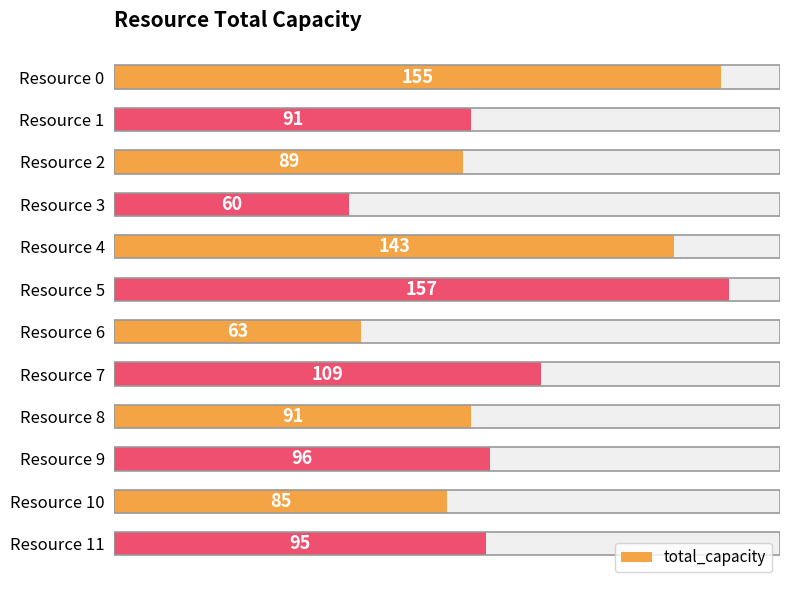

Count the number of categories in the chart.

12